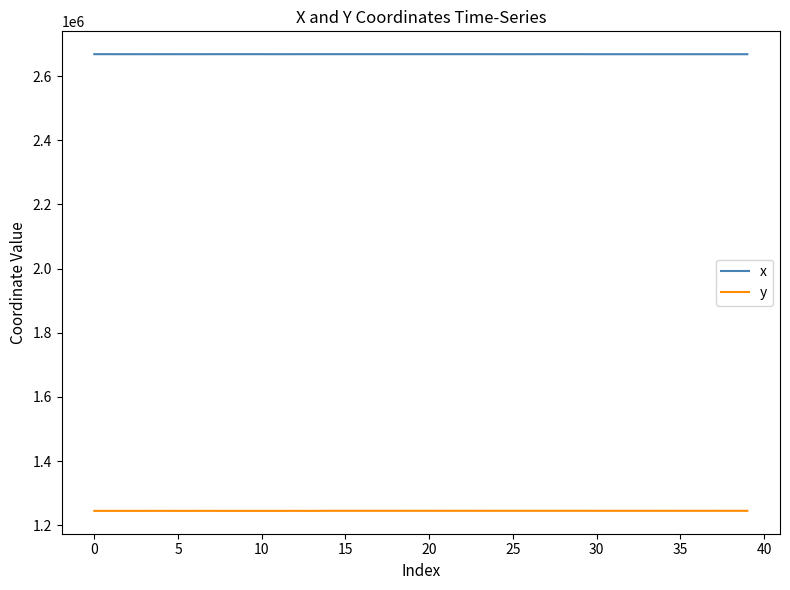

List the series in order of their overall mean, lowest first.

y, x